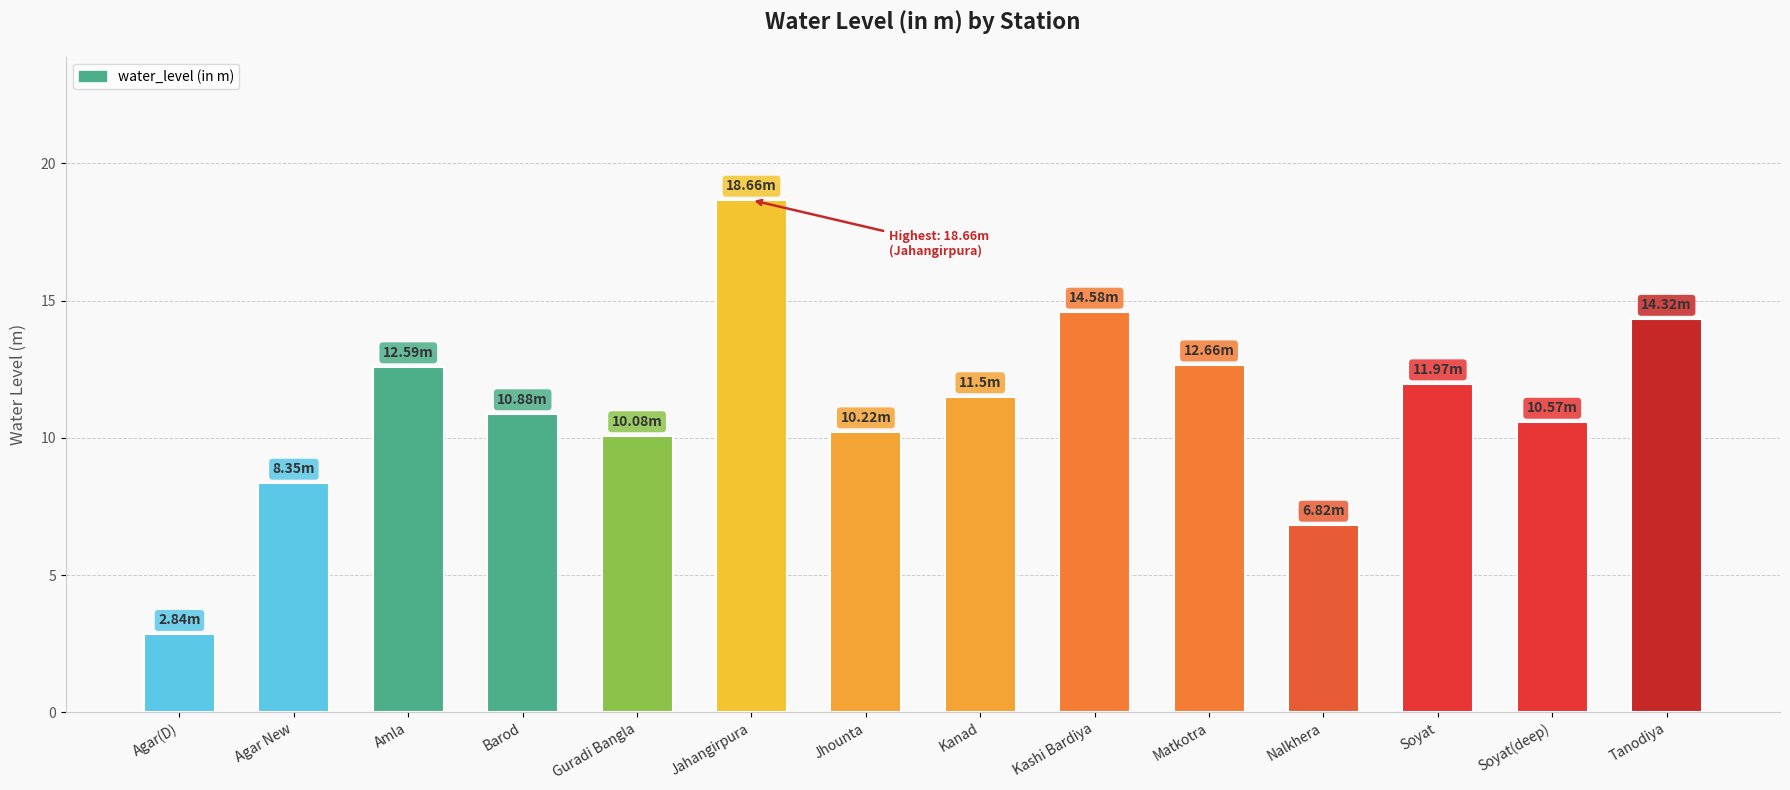

The value at Kashi Bardiya is 14.6. True or false?

True